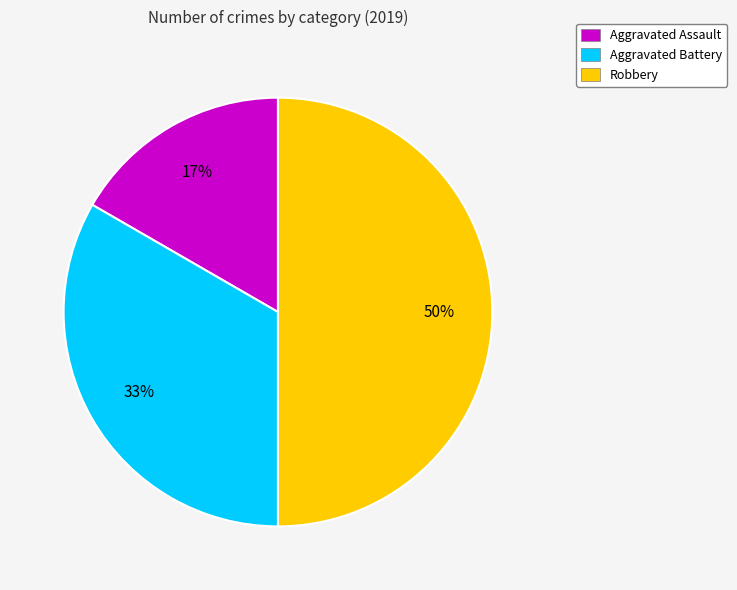

Which category has the smallest portion of the pie?

Aggravated Assault